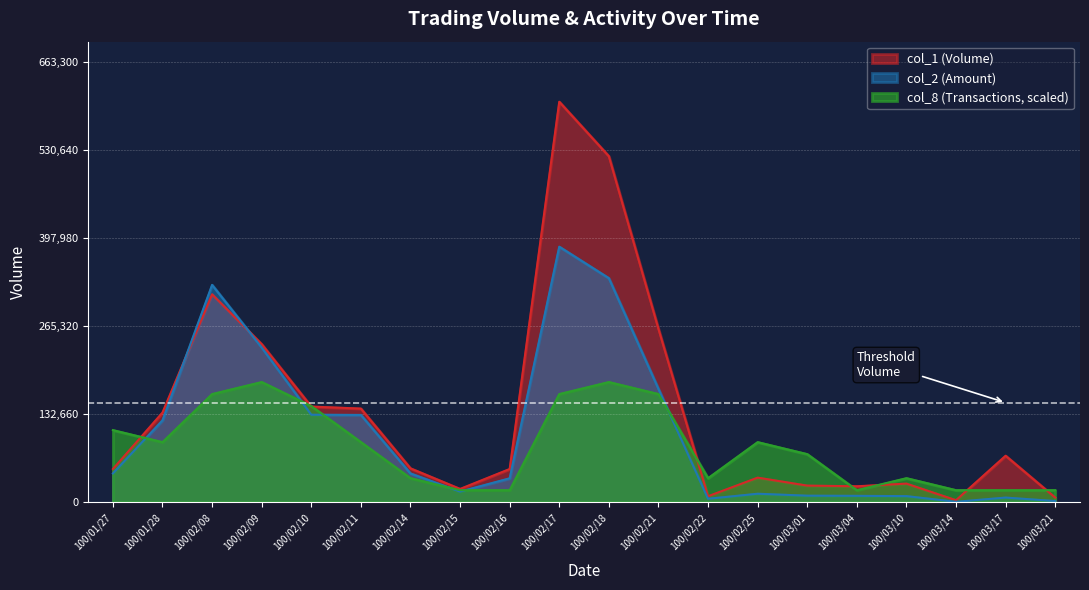

Between which two adjacent categories do col_1 and col_2 first intersect?

100/01/28 and 100/02/08